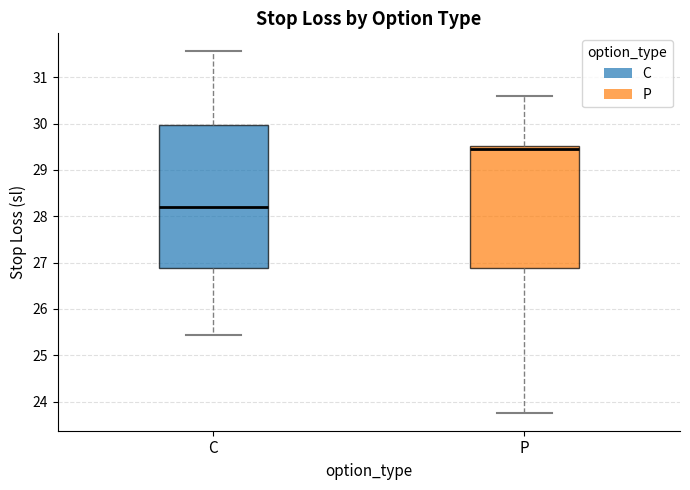

Which box is the tallest, from its lower edge to its upper edge?

C